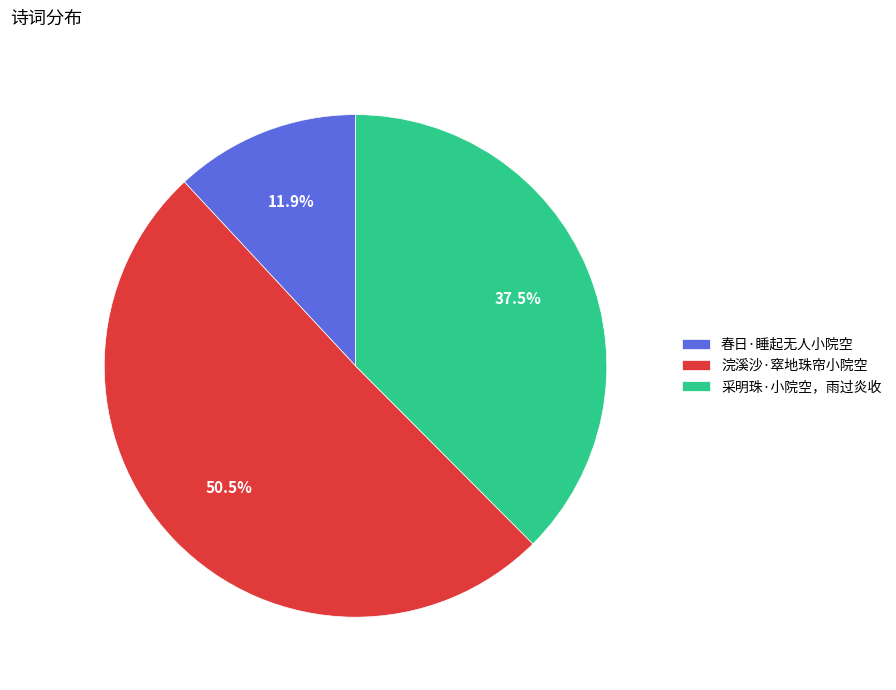

What percentage is the 春日·睡起无人小院空 slice, to the nearest percent?

12%